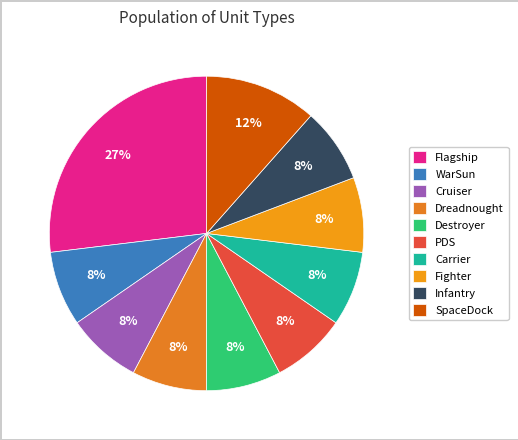

Count the number of slices in the pie.

10